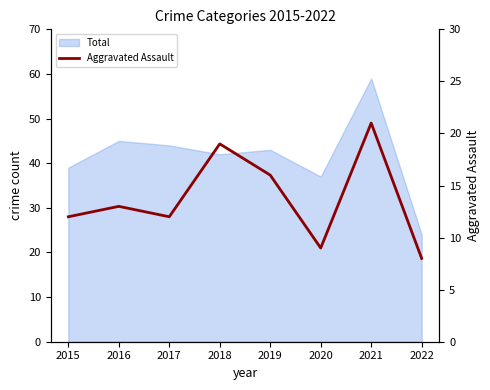

What is the minimum value shown in the chart?

8